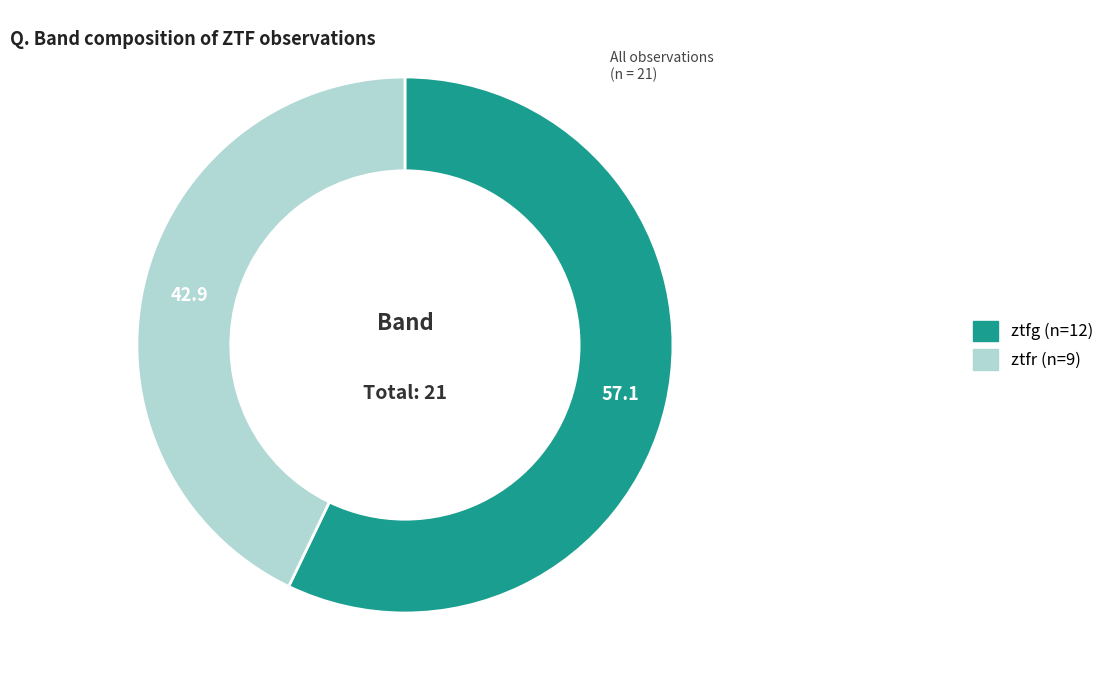

Does any single category account for the majority?

Yes